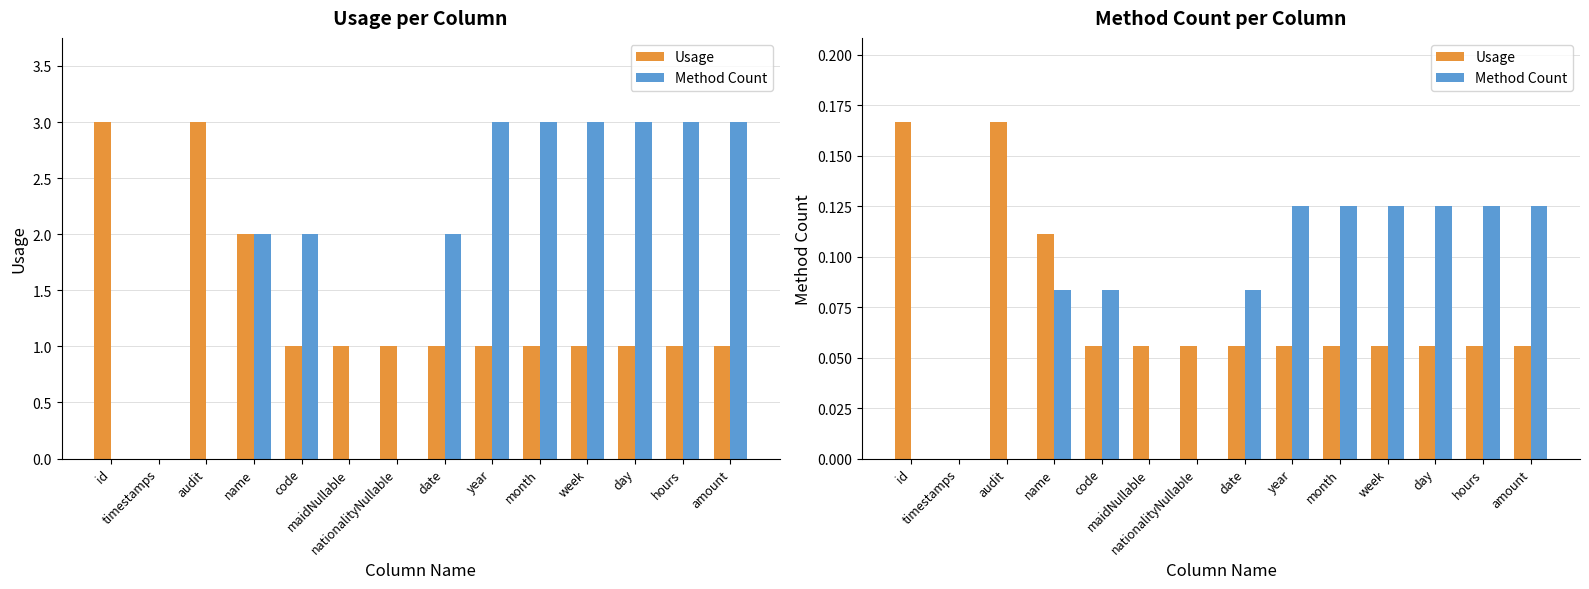

Rank the series at month from highest to lowest value.

Method Count, Usage